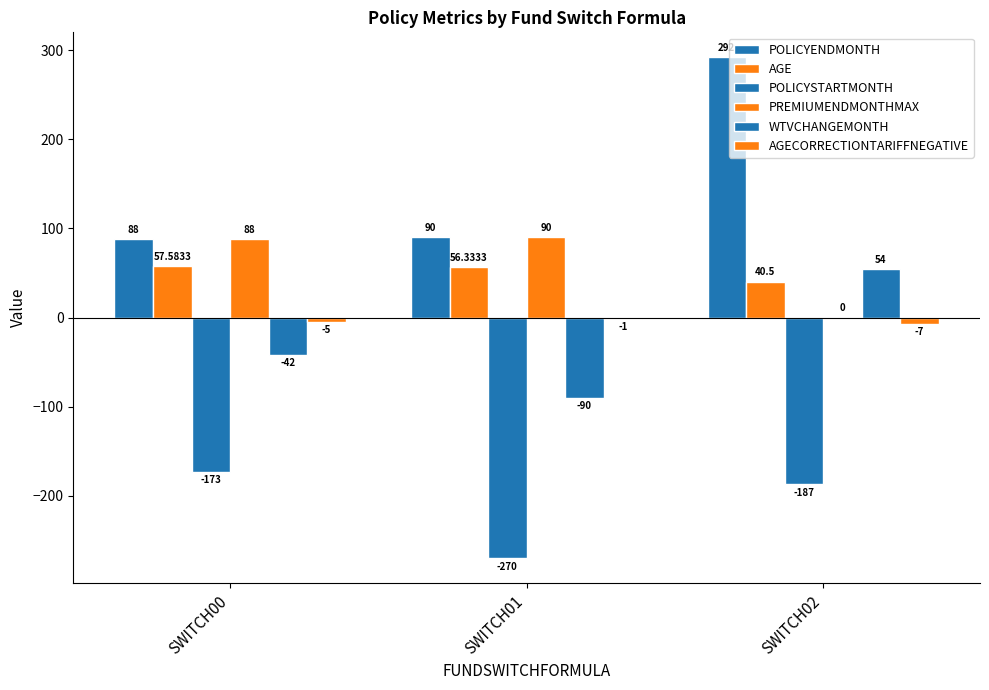

What is the value of the AGE bar at the 2nd from the left?

56.3